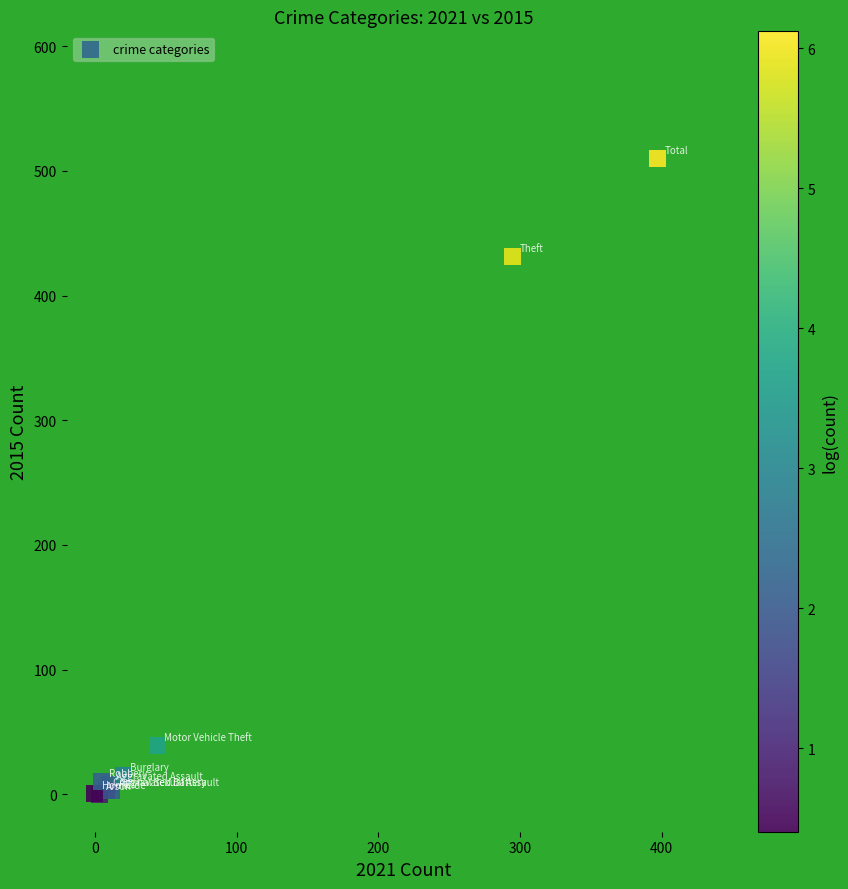

What Y value in the scatter plot is closest to 255?

431